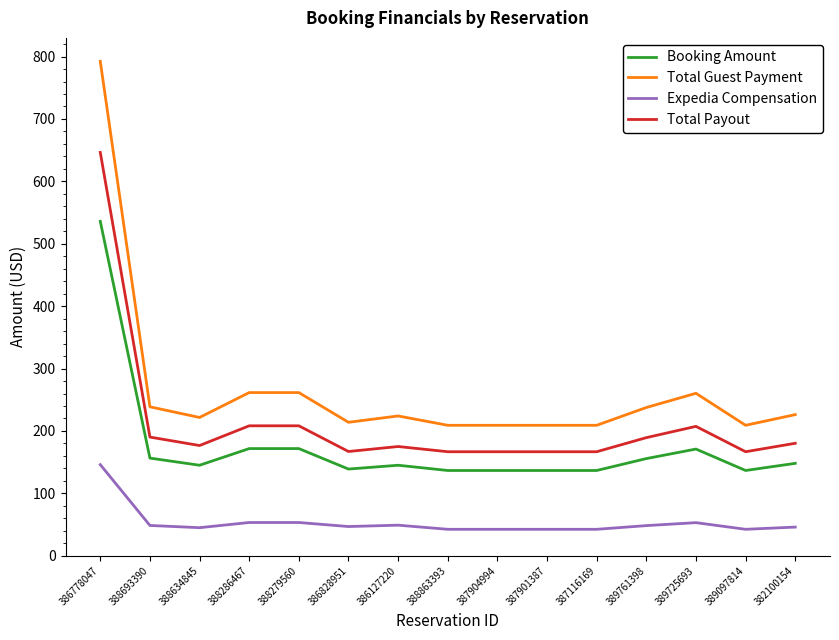

How many lines are shown in the chart?

4